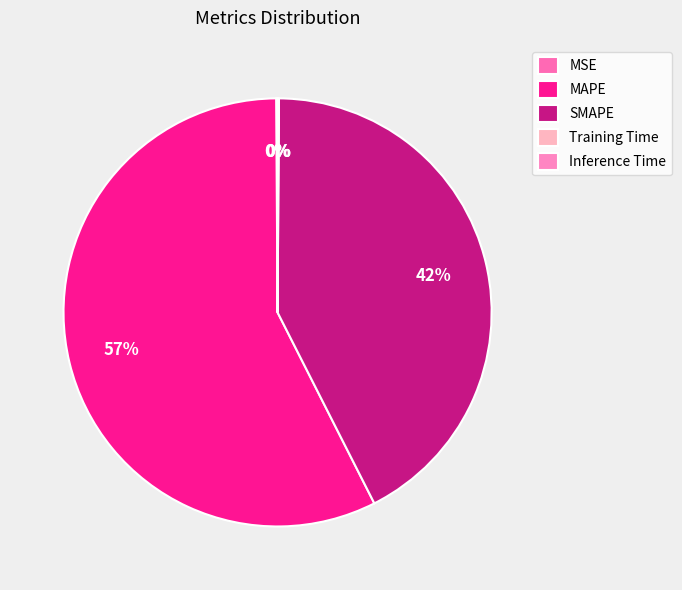

How much of the chart is everything except Inference Time?

99.9%